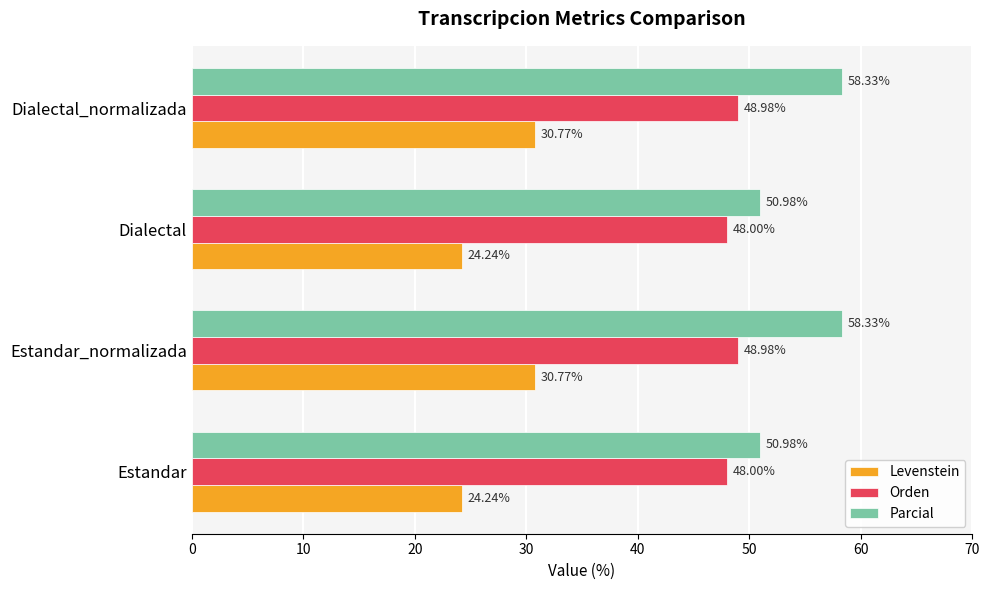

Which series has the largest total across all categories?

Parcial